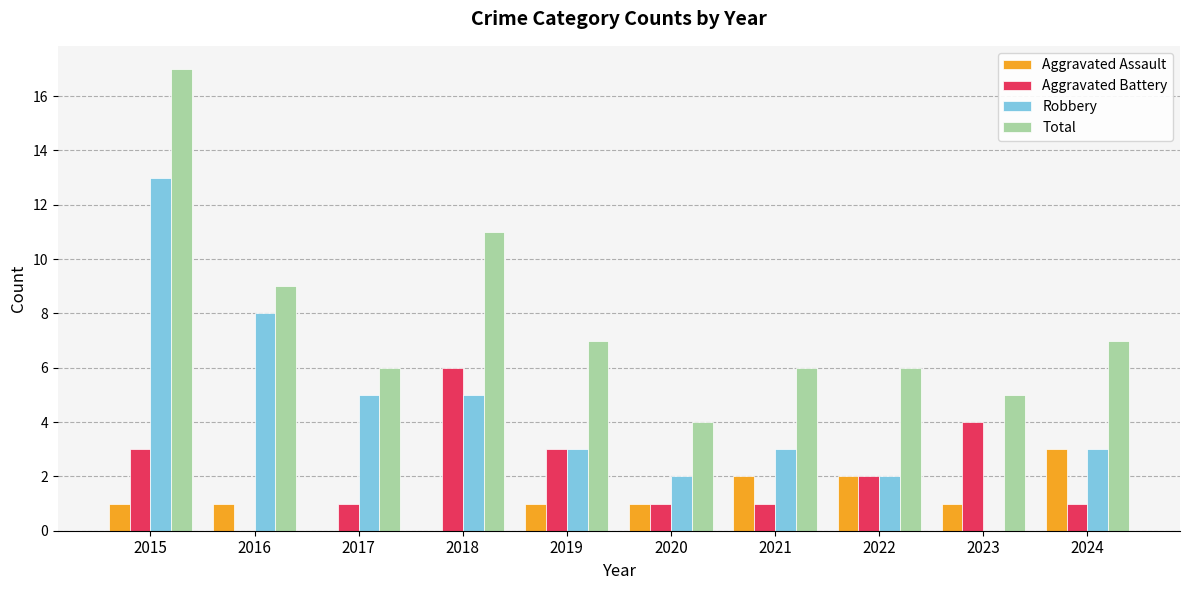

What is the greatest value displayed?

17